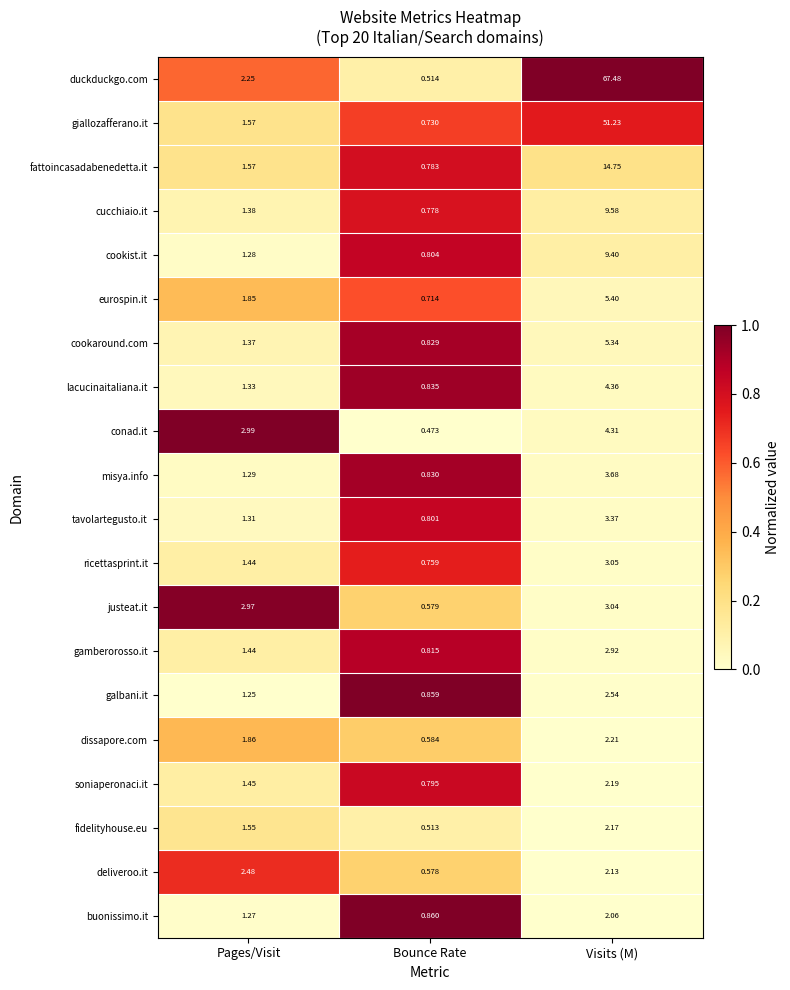

At how many categories does at least one series exceed 0?

3